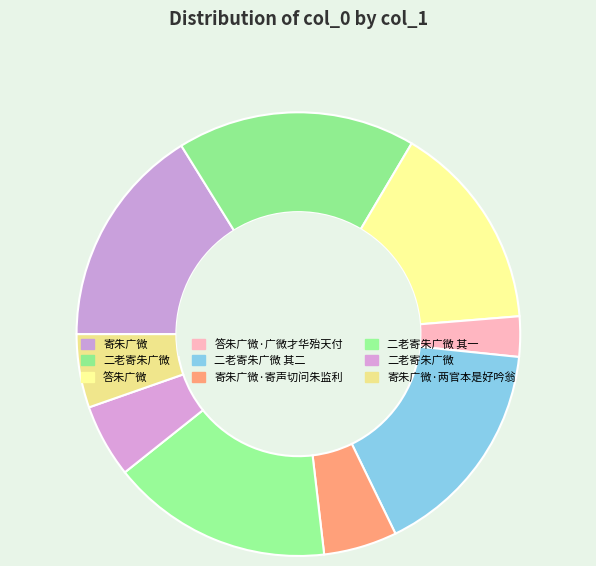

Which category has the smallest portion of the pie?

答朱广微·广微才华殆天付